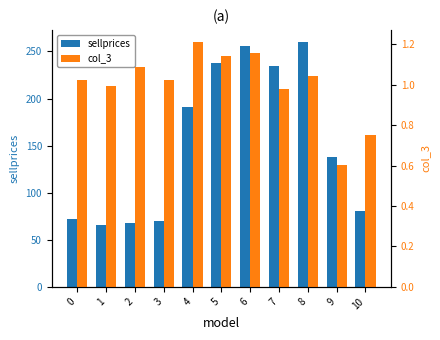

Which series has the widest spread of values?

sellprices